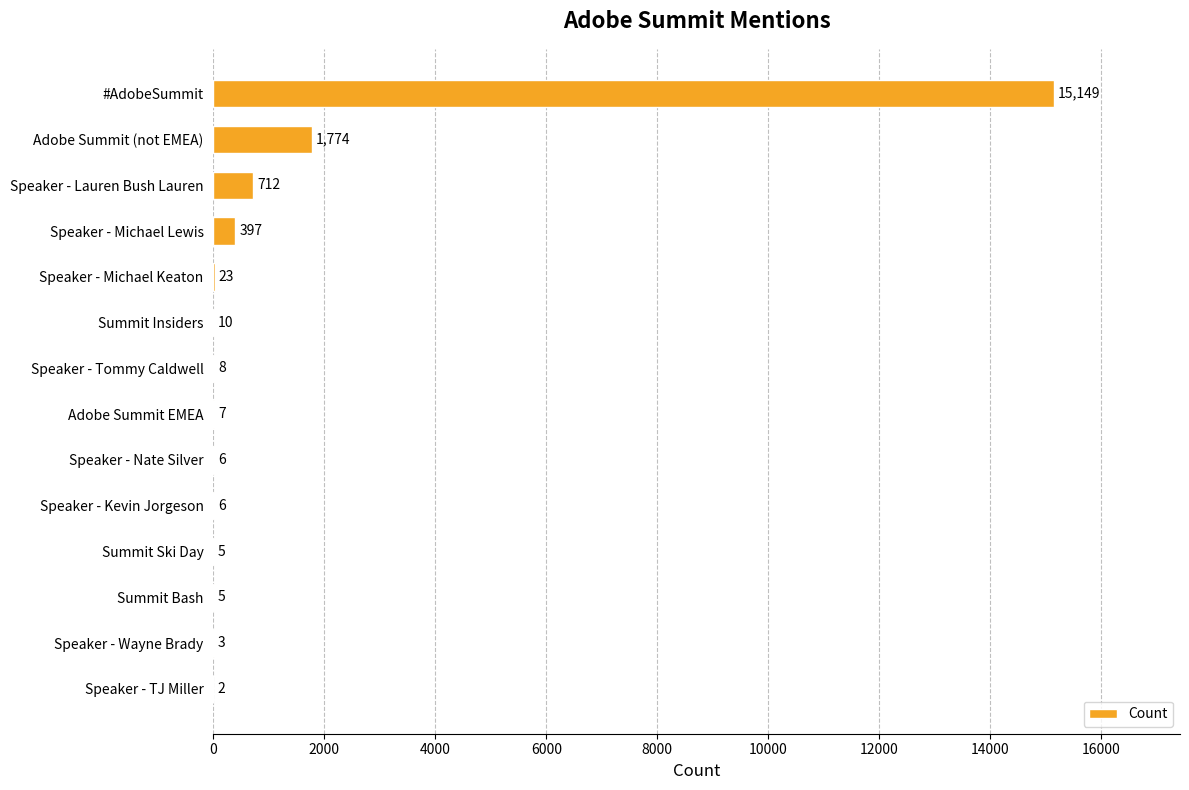

What is the sum of all values?

18107